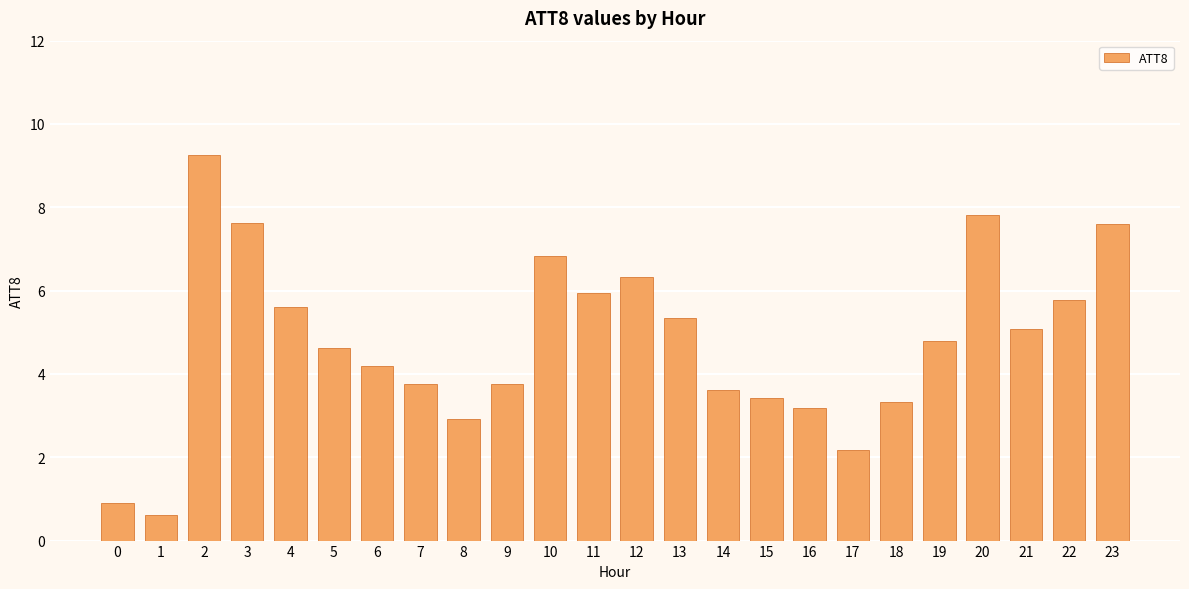

Read the value at 2.

9.2